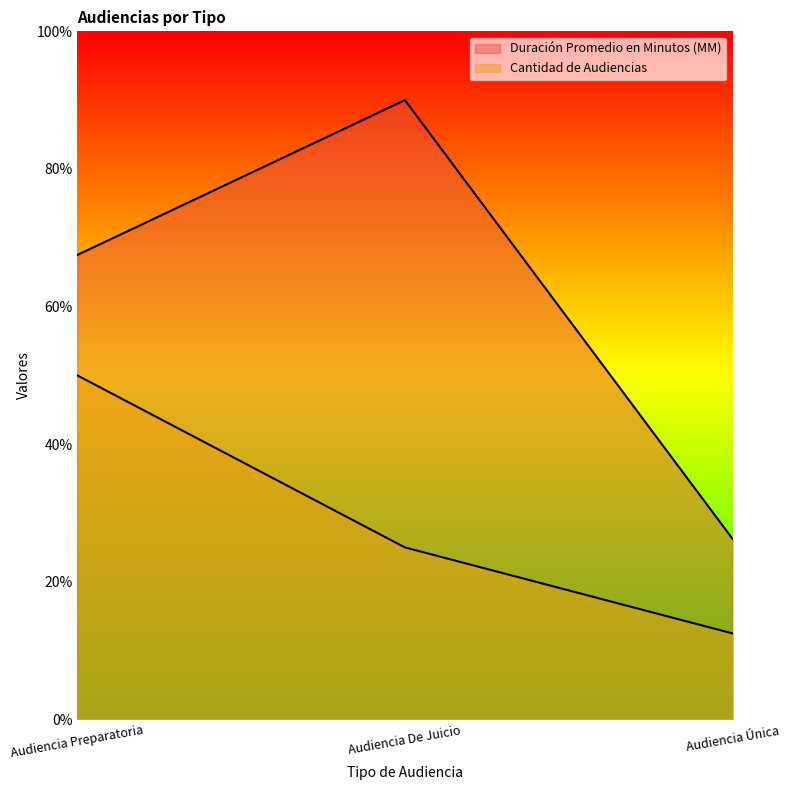

Which has a higher value, Audiencia De Juicio or Audiencia Preparatoria?

Audiencia De Juicio